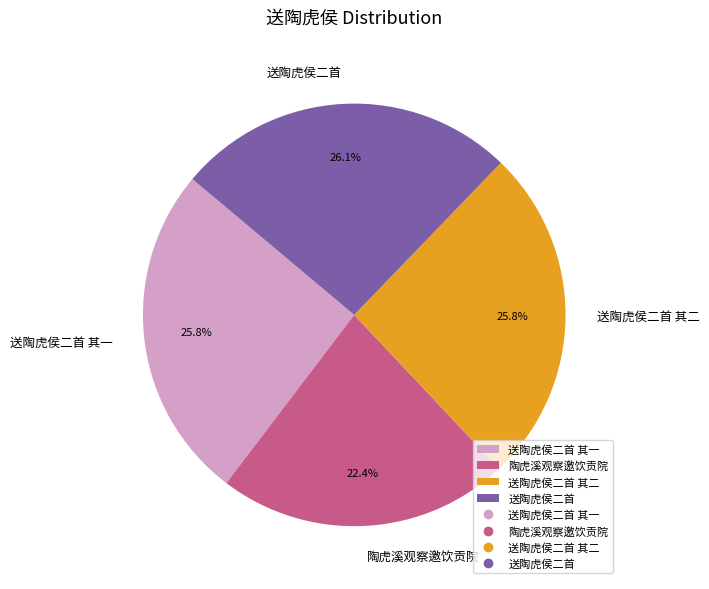

Is there a majority slice in this chart?

No